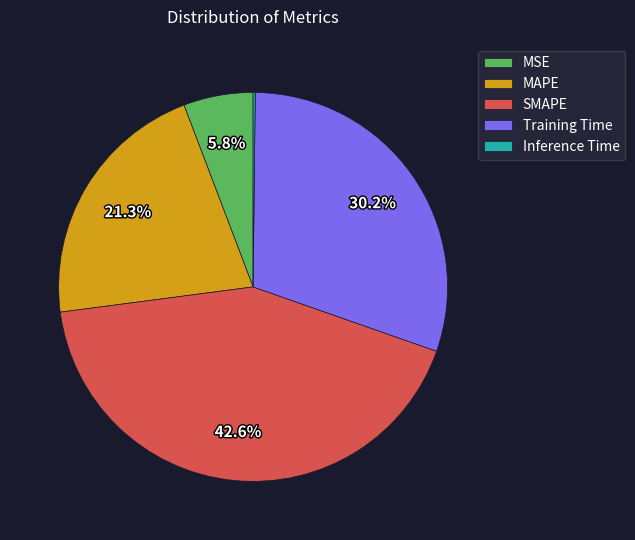

Which has a higher value, SMAPE or MAPE?

SMAPE